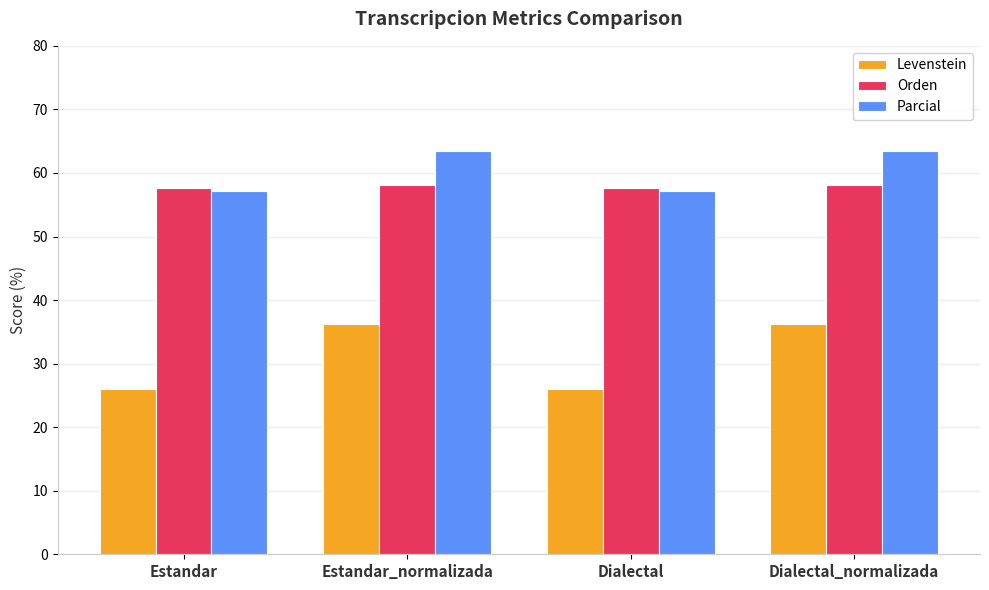

Between Estandar_normalizada and Dialectal, which series saw the biggest shift?

Levenstein